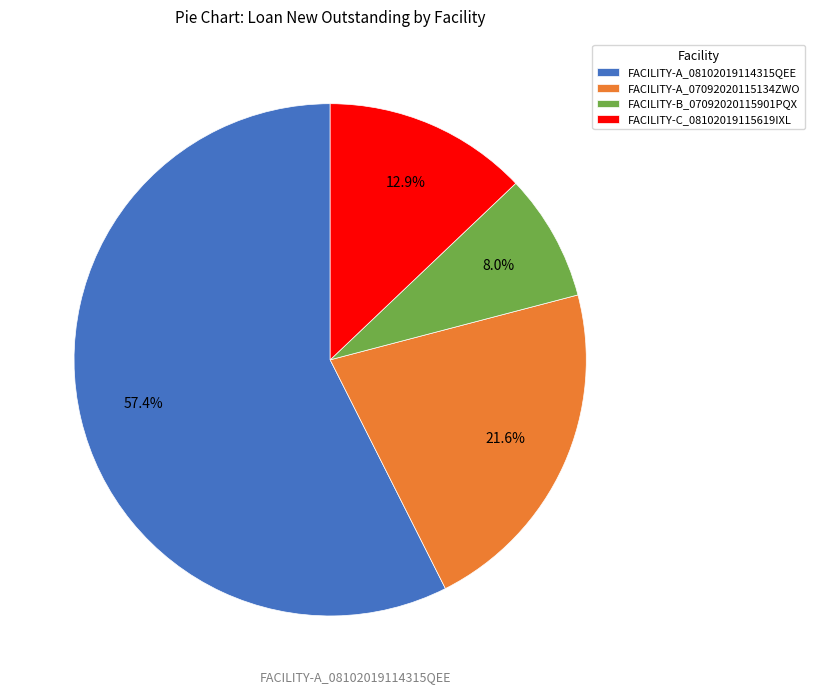

To the nearest percent, what is the combined percentage of FACILITY-B_07092020115901PQX and FACILITY-A_07092020115134ZWO?

30%